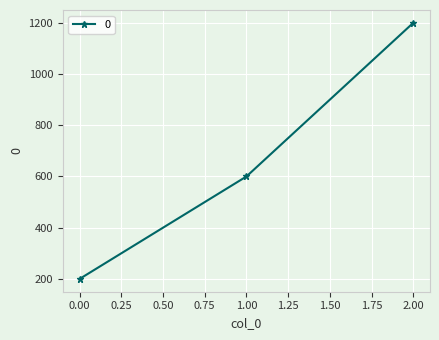

What is the sum of all values?

2000